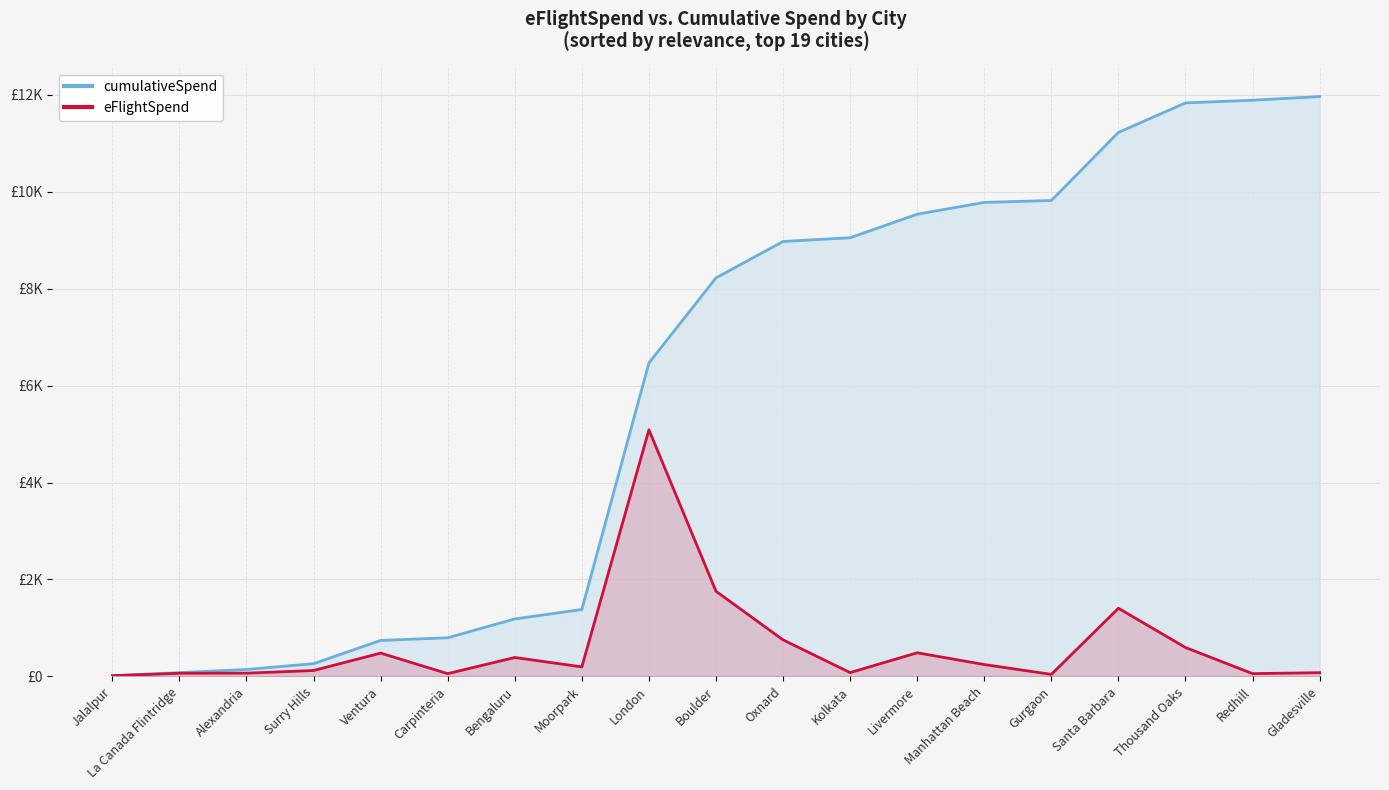

What is the value of the eFlightSpend point at the 16th from the left?

1404.6